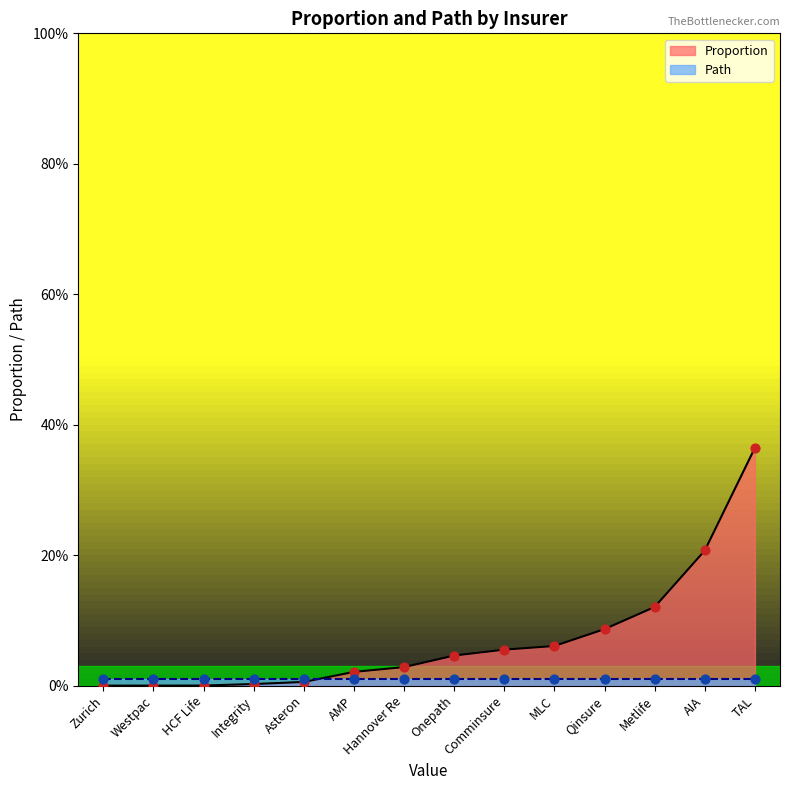

What are all the series names shown in the legend?

Proportion, Path